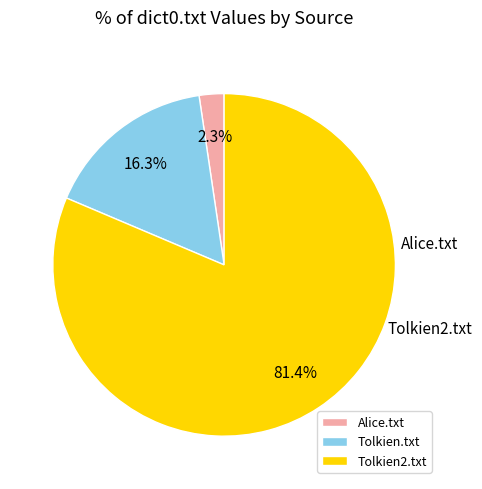

To the nearest percent, what is the combined percentage of Tolkien.txt and Alice.txt?

19%